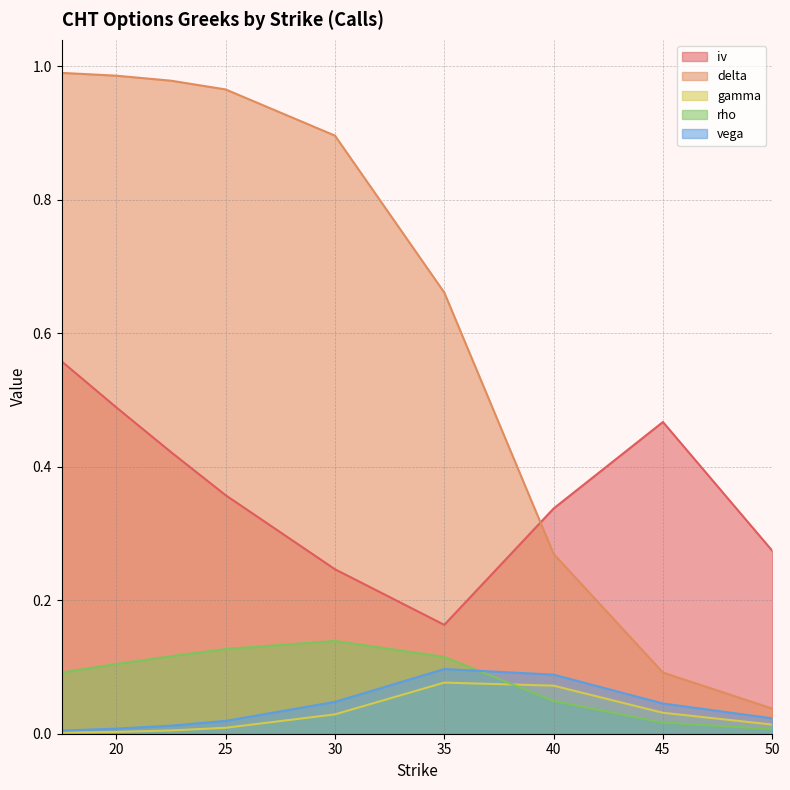

How many lines are shown in the chart?

5